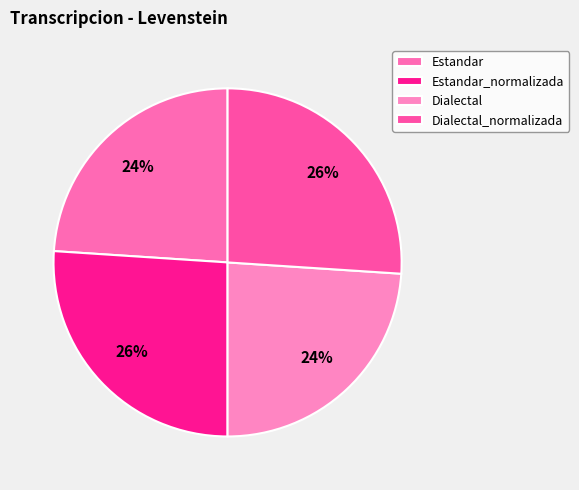

What percentage is NOT represented by Dialectal?

76.0%